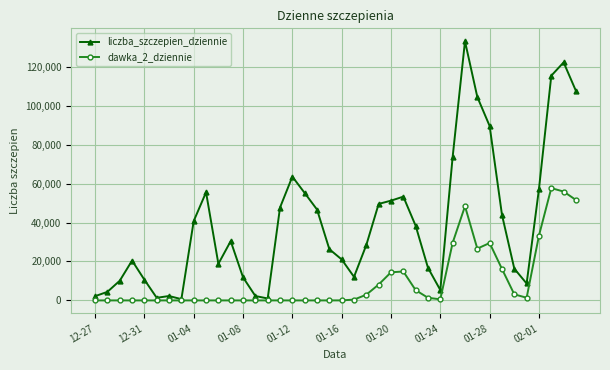

Which series has the largest range (max minus min)?

liczba_szczepien_dziennie